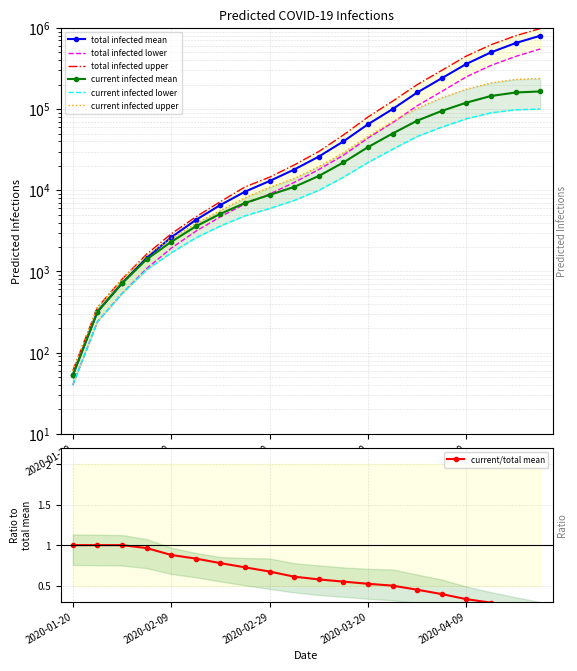

How many times do predicted_total_infected_mean and predicted_current_infected_upper cross each other?

1